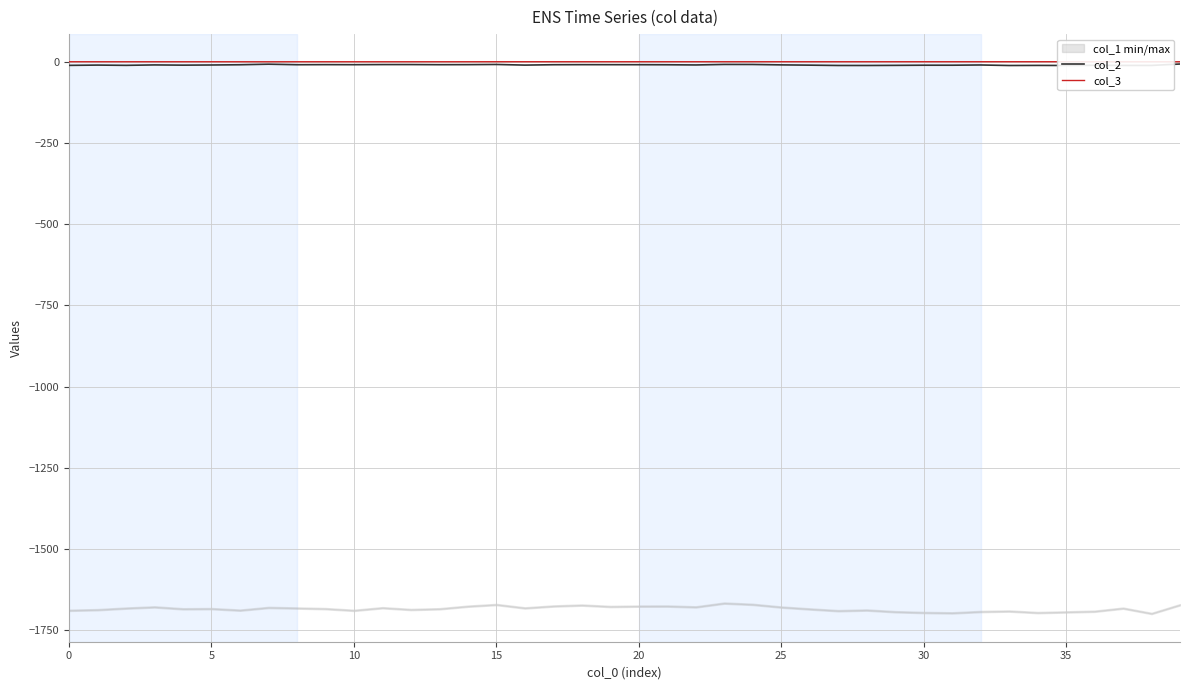

Reading left to right, extract all data points from this chart.

col_2: -11.2	-10.4	-11.2	-9.9	-10.6	-10.1	-9.3	-7.6	-9.2	-9.0	-9.1	-8.8	-8.8	-9.1	-9.0	-8.5	-10.4	-9.2	-9.0	-9.1	-9.2	-9.4	-10.0	-8.4	-8.5	-9.7	-10.6	-11.6	-11.6	-11.2	-10.7	-10.8	-10.0	-11.6	-11.4	-11.6	-11.1	-11.5	-11.4	-7.1
col_3: -0.1	-0.1	-0.1	-0.1	-0.1	-0.1	-0.1	-0.2	-0.1	-0.1	-0.1	-0.1	-0.1	-0.1	-0.1	-0.1	-0.1	-0.1	-0.1	-0.1	-0.1	-0.1	-0.1	-0.1	-0.1	-0.1	-0.1	-0.1	-0.1	-0.0	-0.0	-0.0	-0.0	-0.1	-0.0	-0.0	-0.1	-0.1	-0.1	-0.1